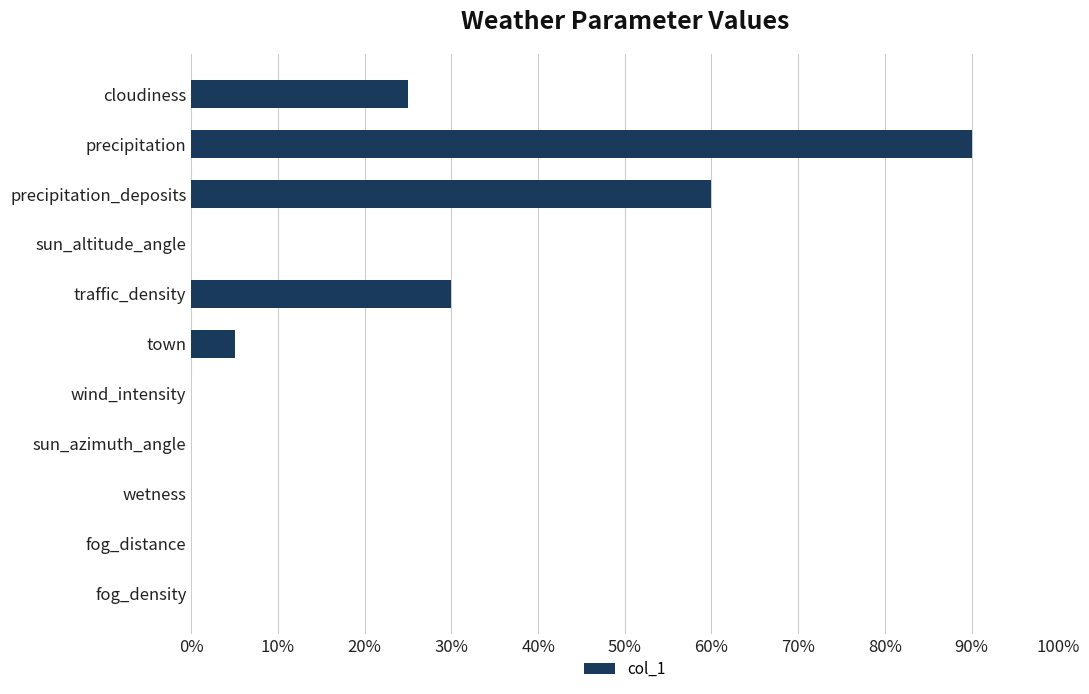

Which label corresponds to the largest value in the chart?

precipitation